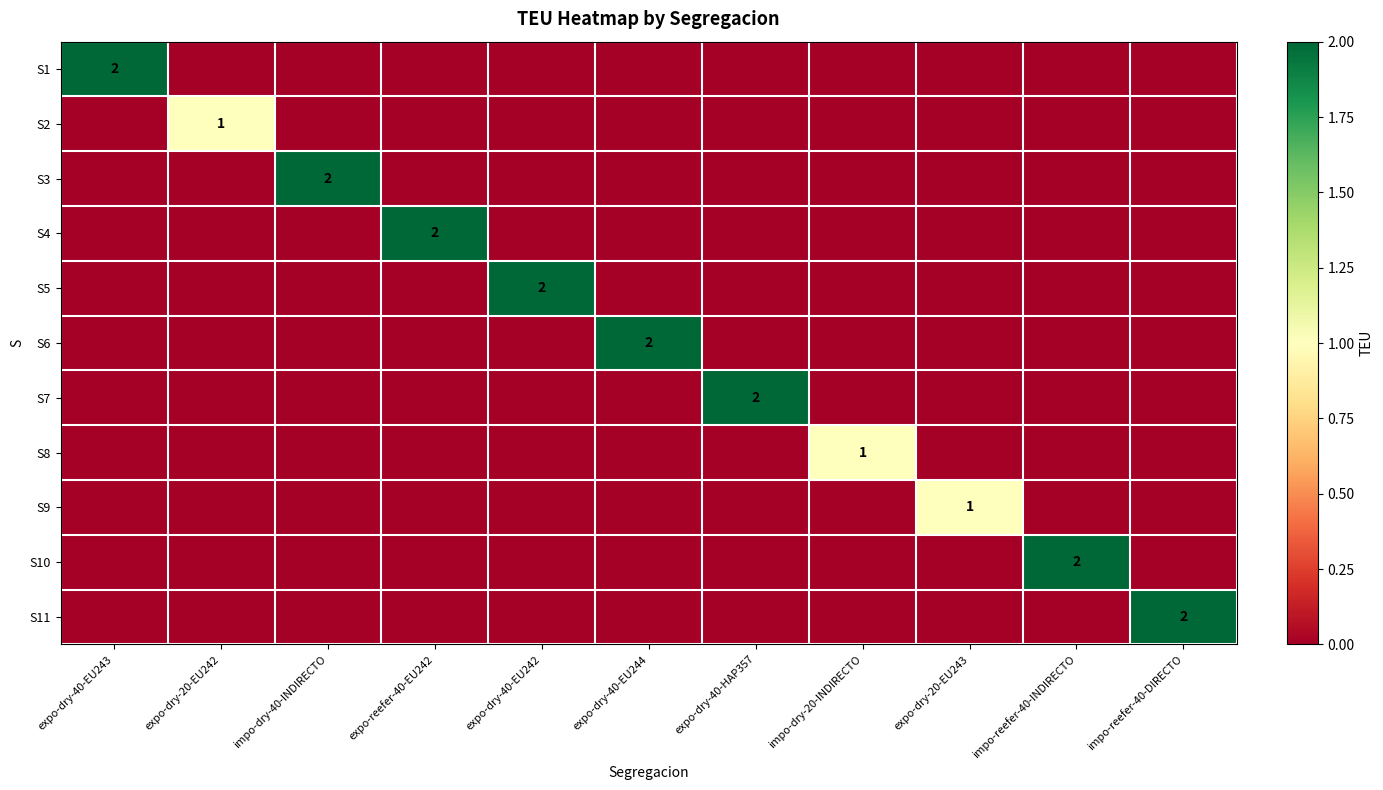

Between impo-reefer-40-DIRECTO and expo-dry-40-HAP357, which is larger?

impo-reefer-40-DIRECTO